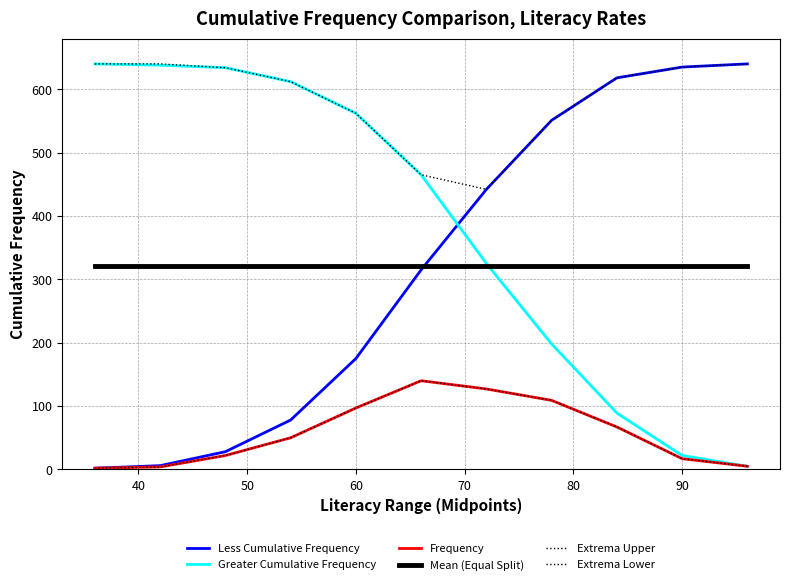

Which series has the largest total across all categories?

Extrema Upper